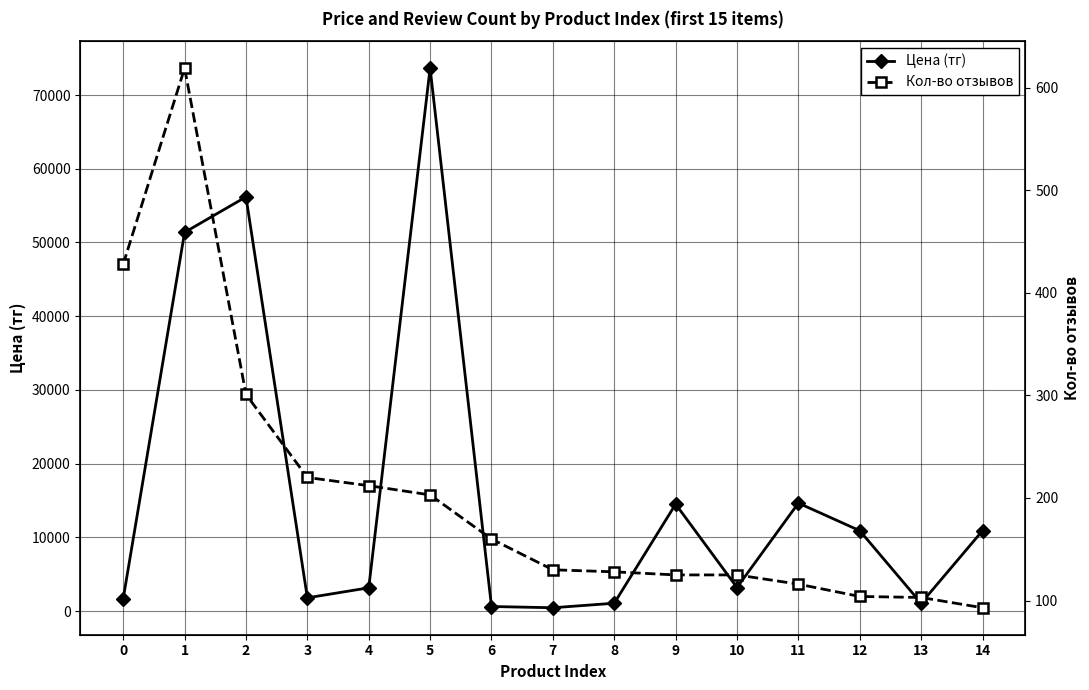

Count the number of categories in the chart.

15